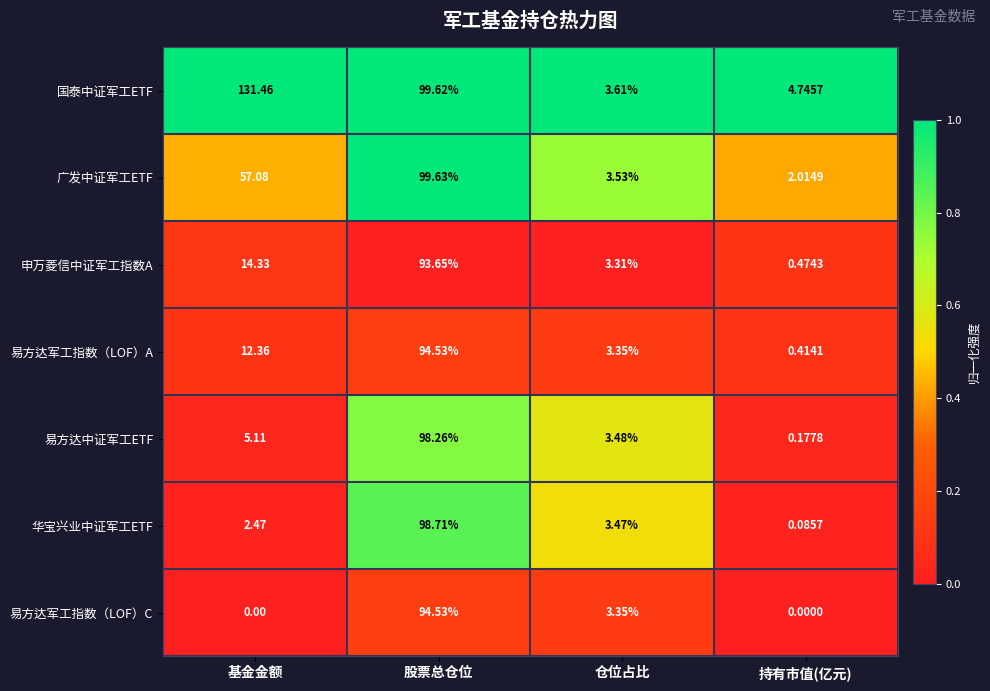

Which series has the largest total across all categories?

国泰中证军工ETF